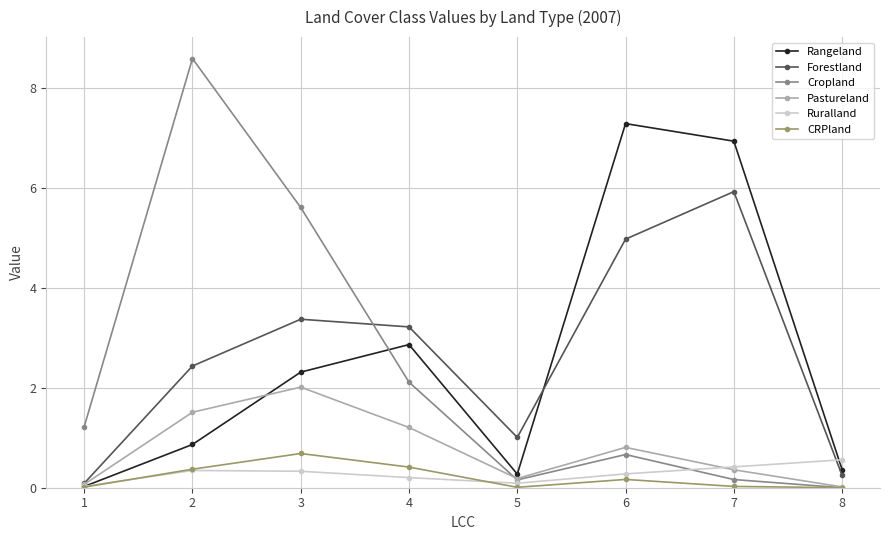

Where is Rangeland nearest to the value 3?

4